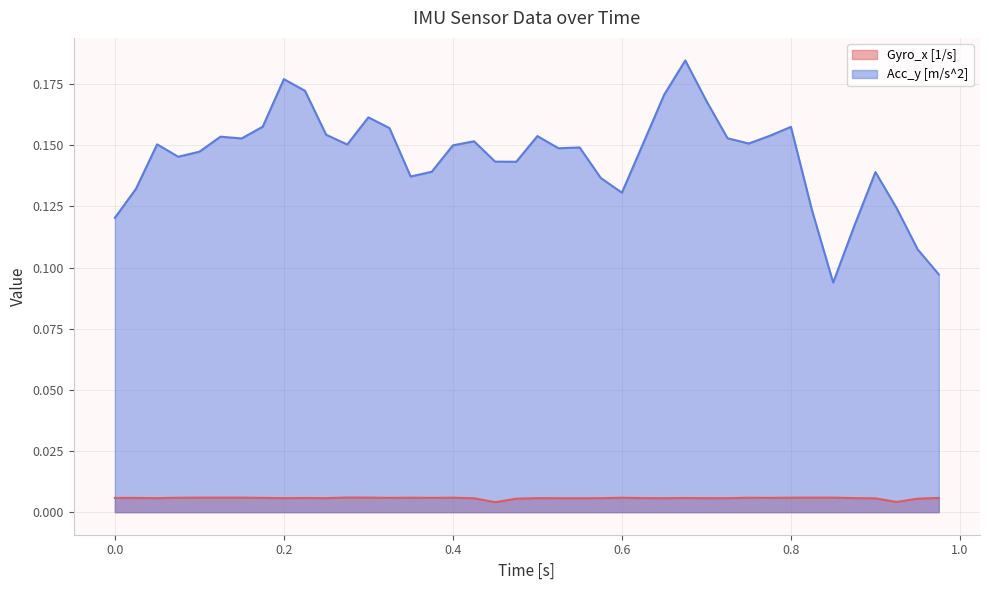

How many interior local valleys does the Gyro_x [1/s] series have?

11